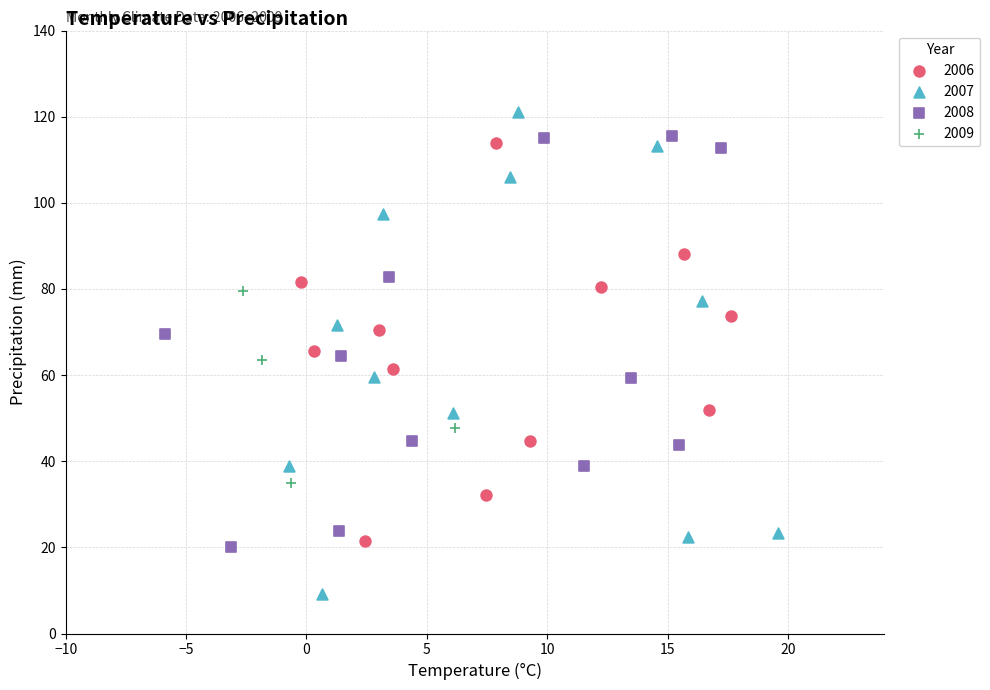

Which series has the widest spread of Y values?

2007